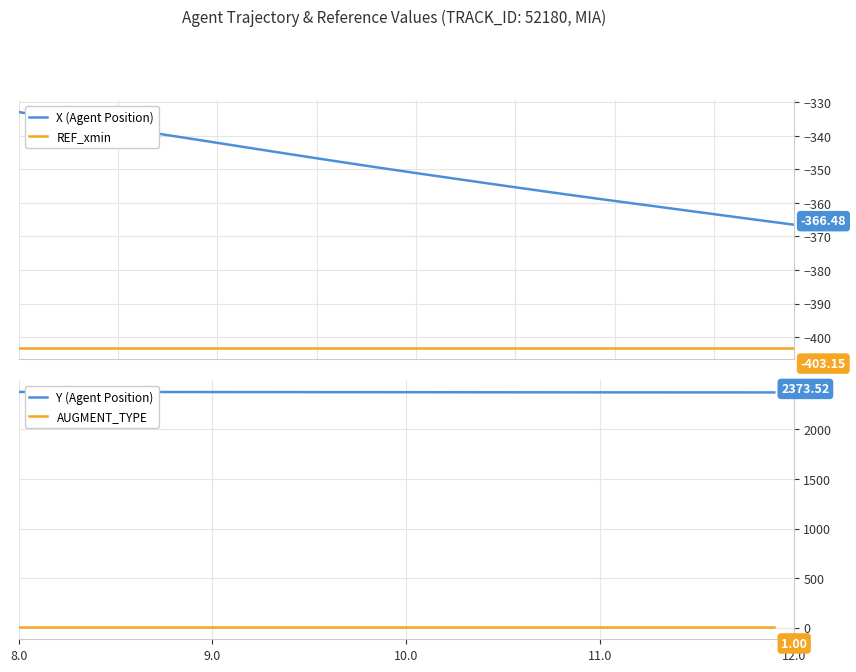

True or false: X (Agent Position) and REF_xmin intersect in this chart.

False